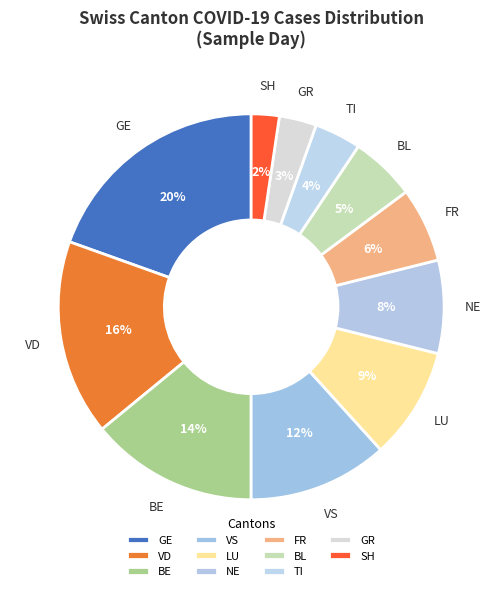

Is it true that LU is 9% of the pie?

True